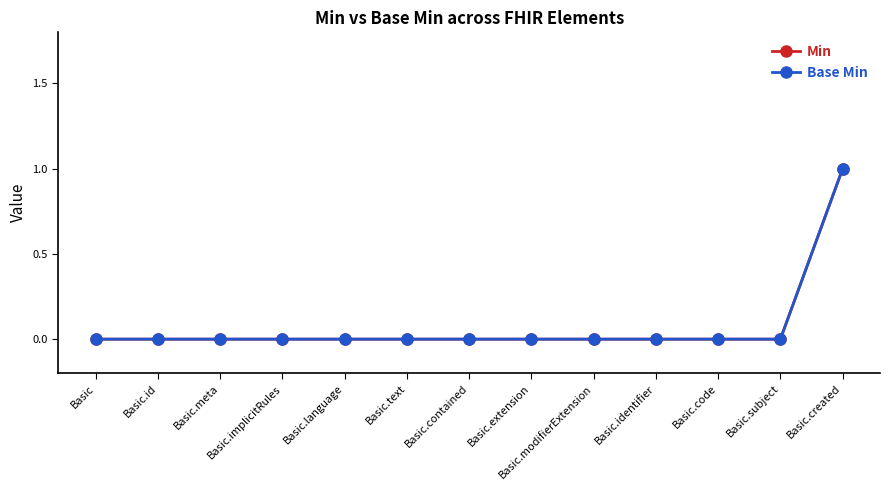

What position from the right is Basic.text?

8